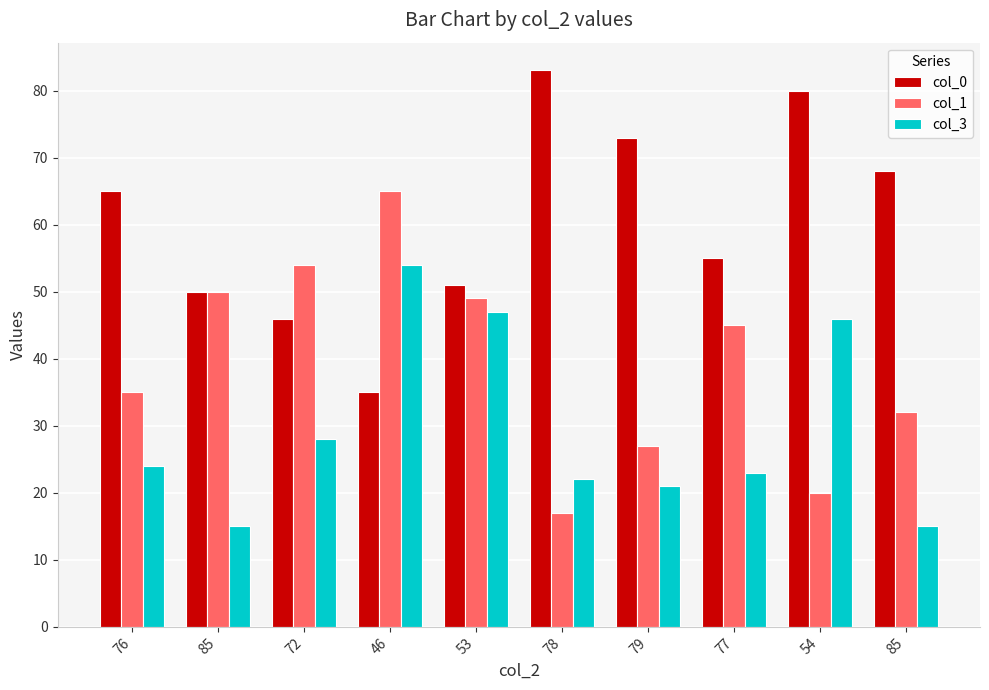

Count the number of categories in the chart.

10